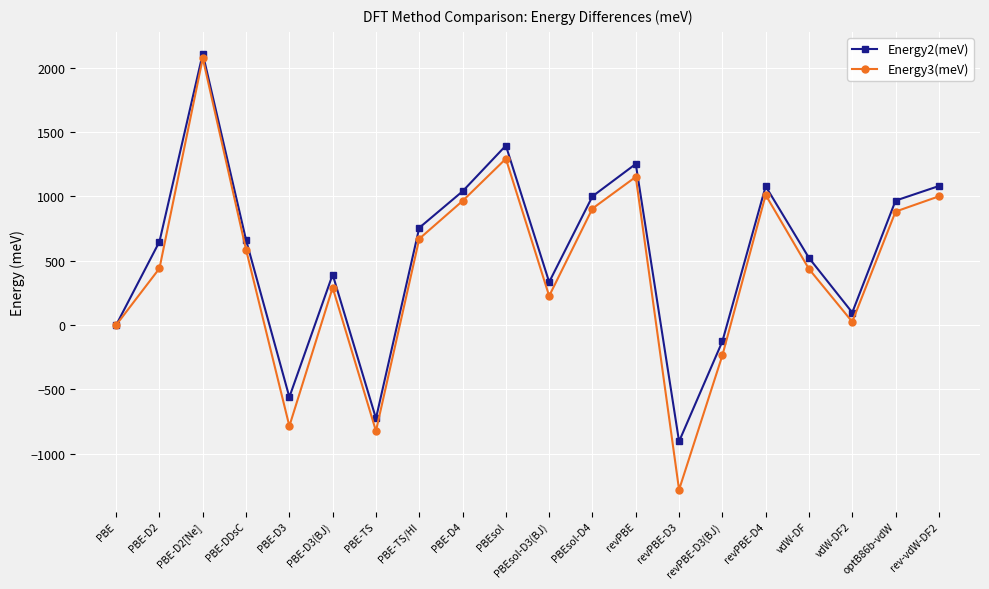

What is the label of the 1st point from the right?

rev-vdW-DF2